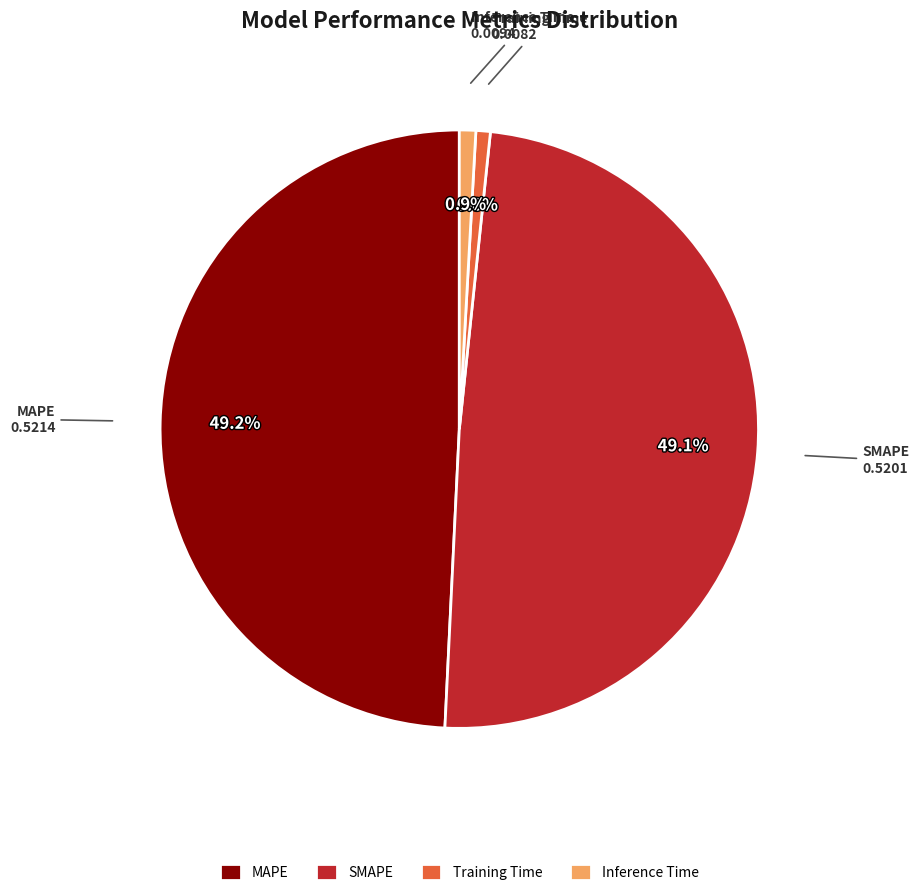

To the nearest percent, what percentage of the pie is Inference Time?

1%